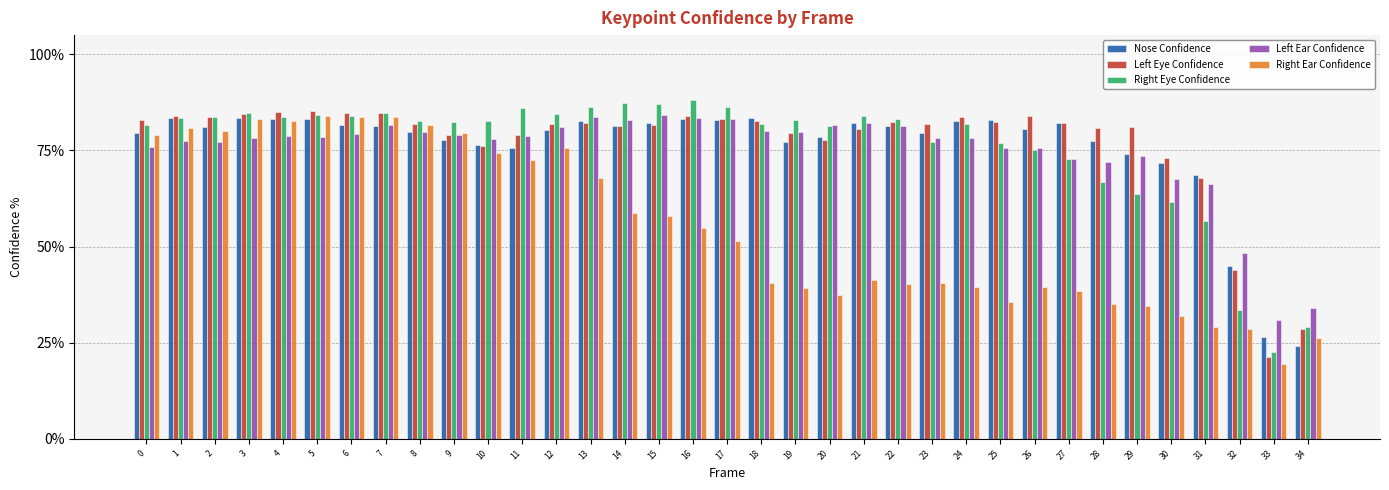

Does the chart contain stacked bars?

No